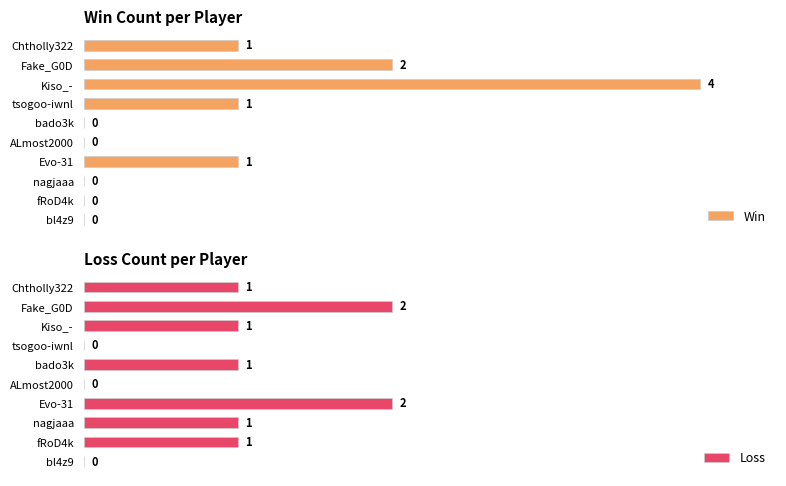

Reading left to right, extract all data points from this chart.

Win: 0	0	0	1	0	0	1	4	2	1
Loss: 0	1	1	2	0	1	0	1	2	1